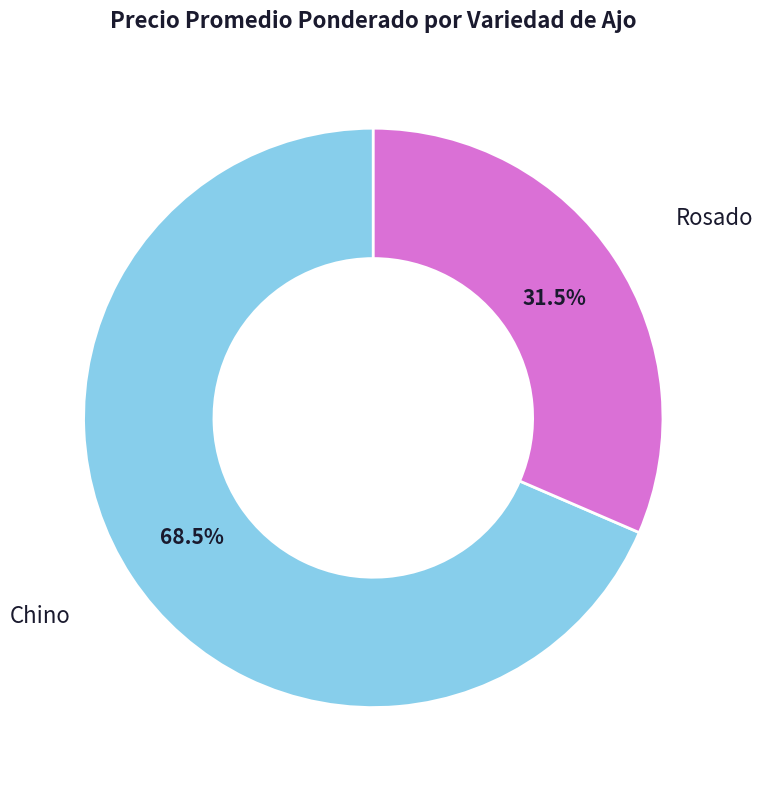

To the nearest percent, what is the difference between the Rosado and Chino slice percentages?

37%